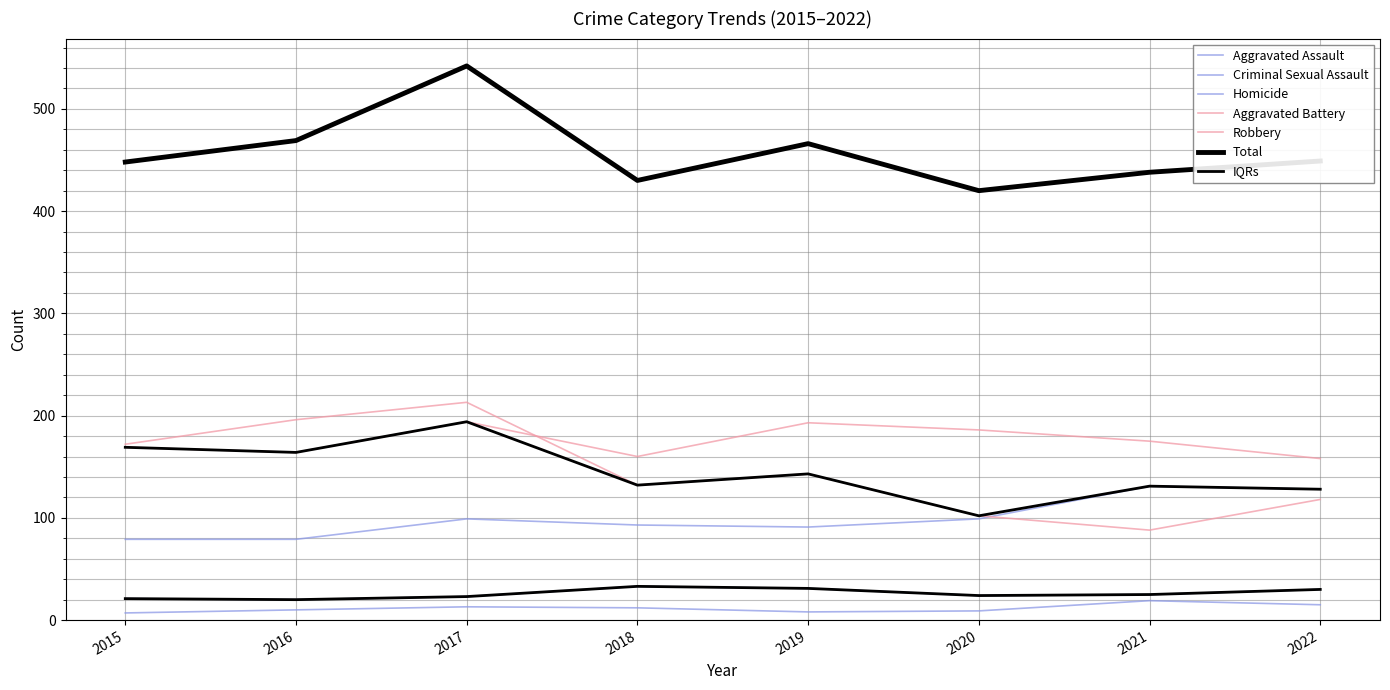

What is the value of the Aggravated Assault point at the 3rd from the left?

99